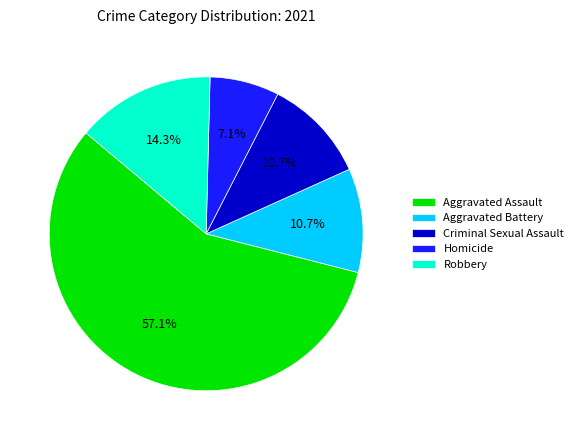

What percentage is the Homicide slice, to the nearest percent?

7%